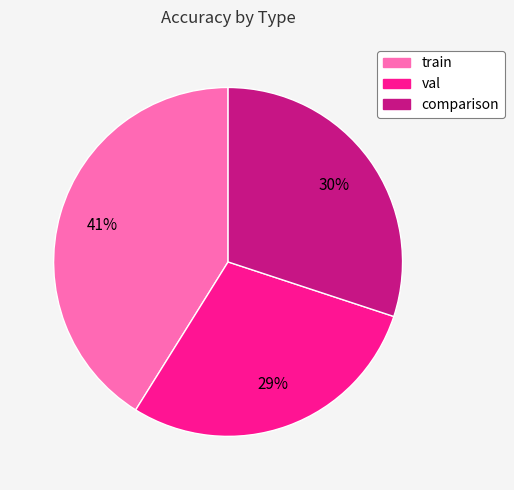

To the nearest percent, what is the difference between the largest and smallest slice percentages?

12%